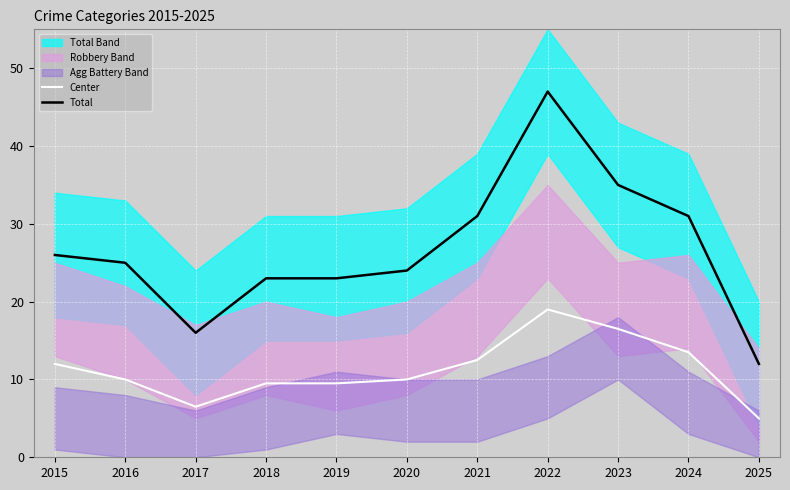

List the series in order of their peak value, lowest first.

Center, Total